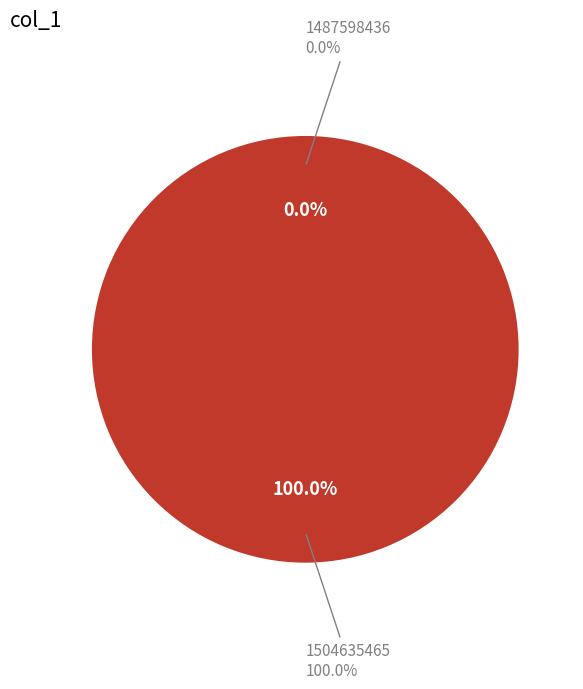

Is the sum of 1487598436 and 1504635465 greater than half?

Yes